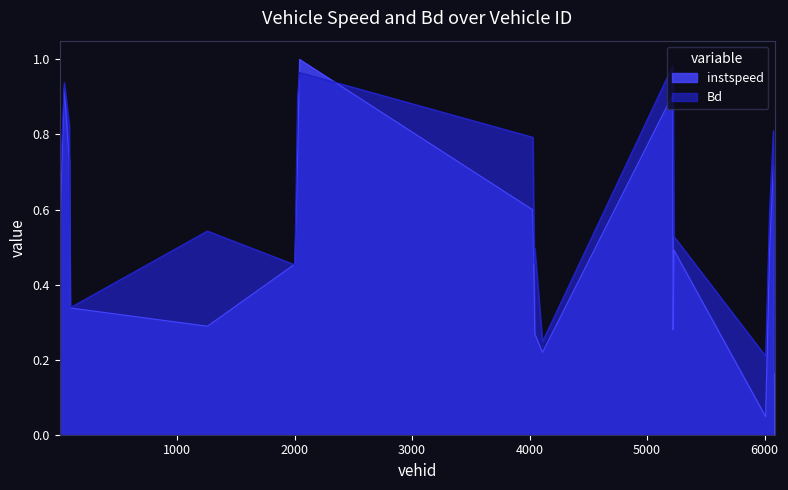

How many interior local valleys does the instspeed series have?

4